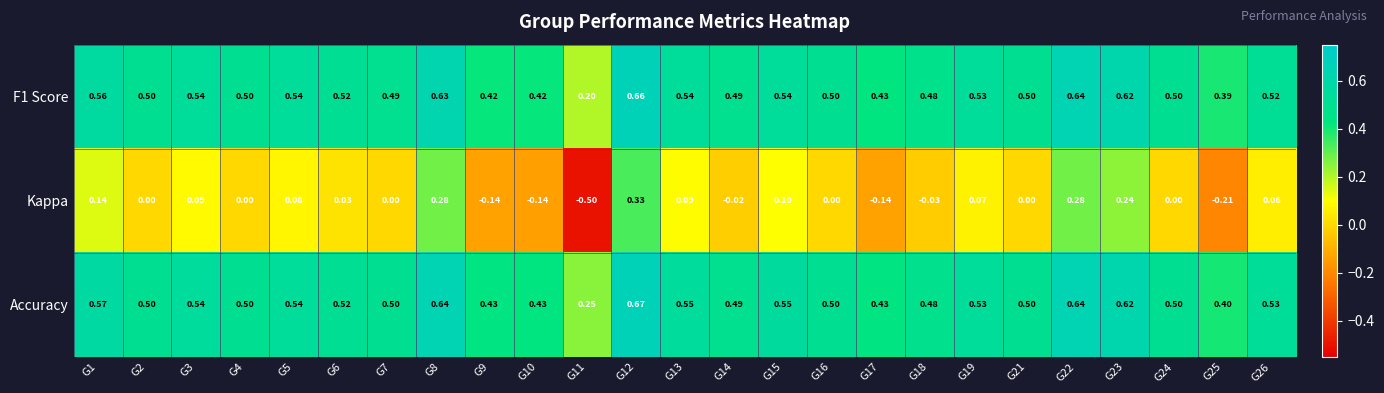

At which category is the sum across all series the highest?

G12